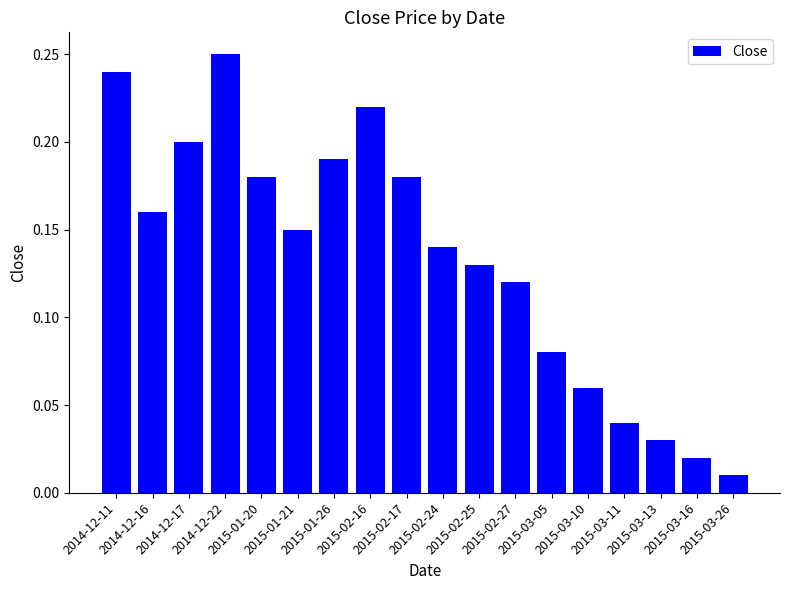

What is the sum of all values?

2.4